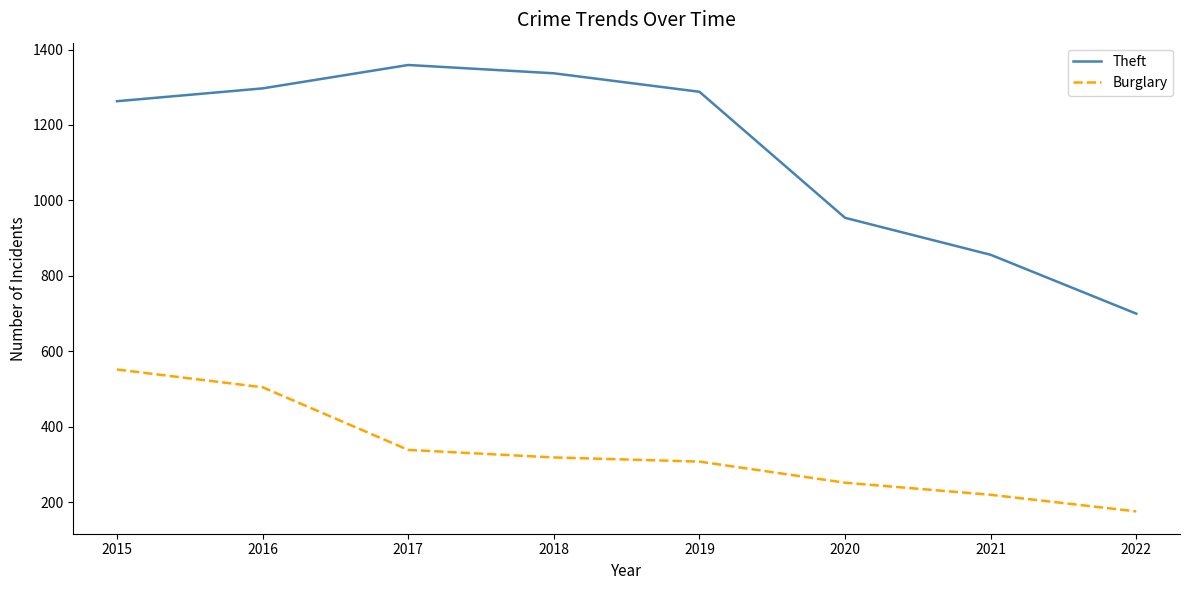

Rank the series at 2015 from lowest to highest value.

Burglary, Theft